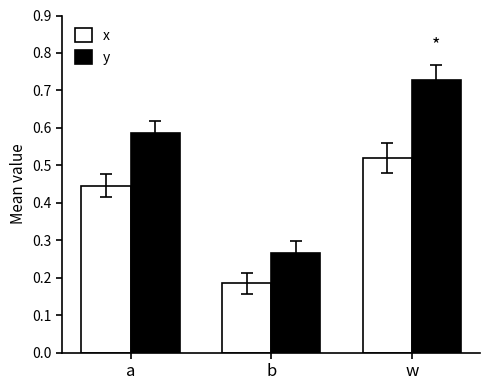

Which series has the largest total across all categories?

y